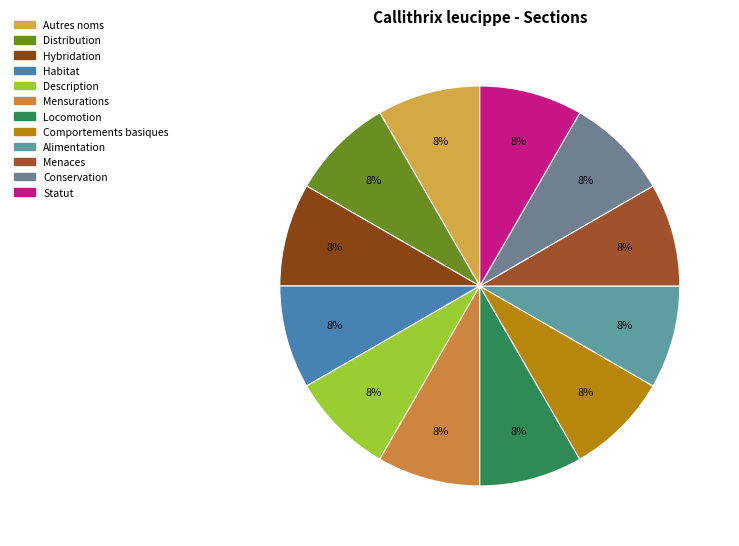

To the nearest percent, what is the average slice percentage?

8%